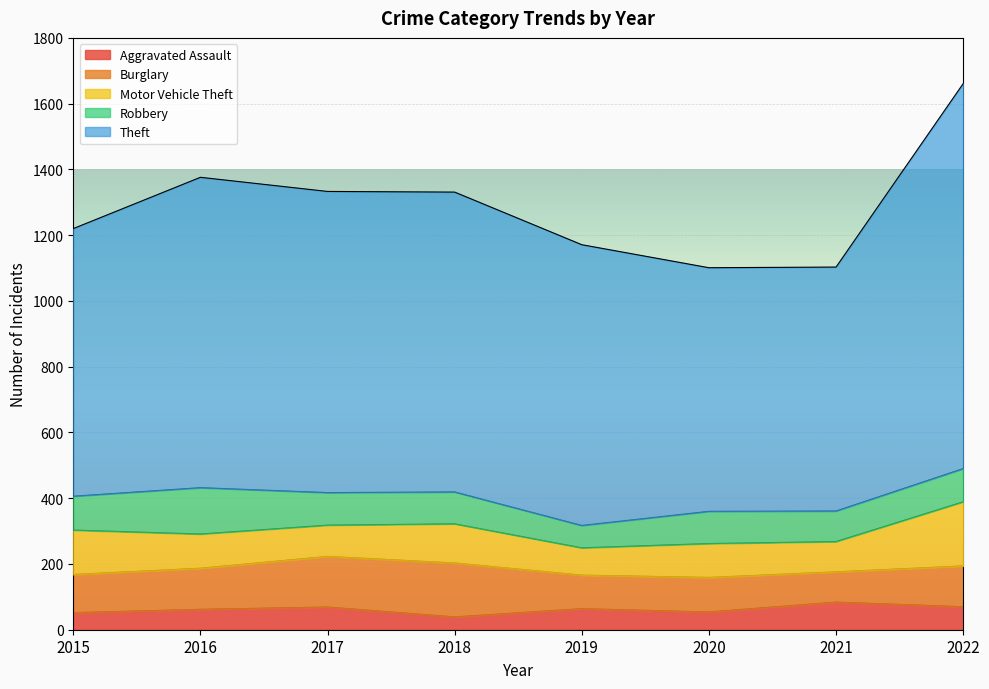

In Robbery, how many points are lower than both neighbors (excluding endpoints)?

2